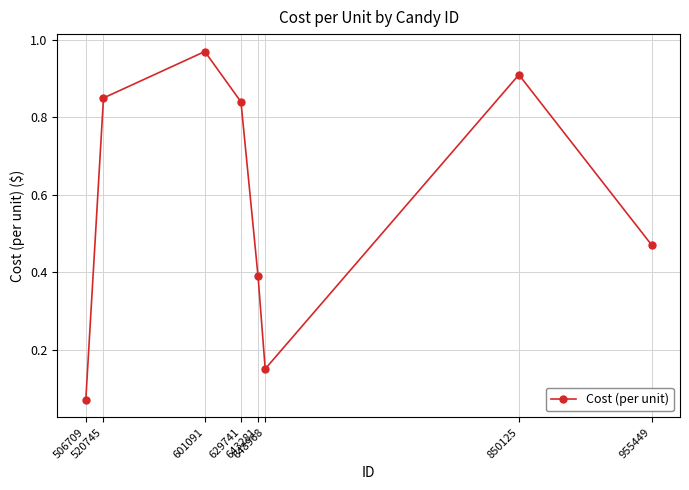

What is the change in value from 506709 to 648968?

+0.1